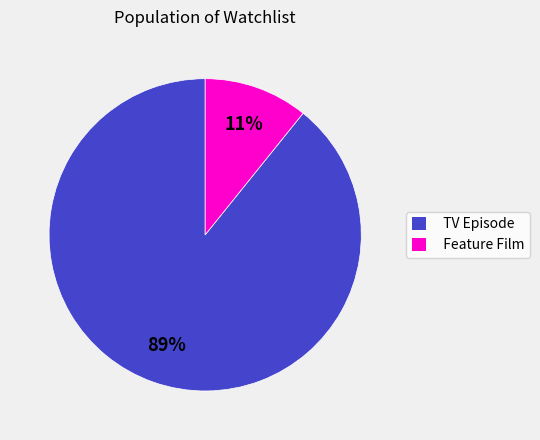

Rank the categories by value from highest to lowest.

TV Episode, Feature Film